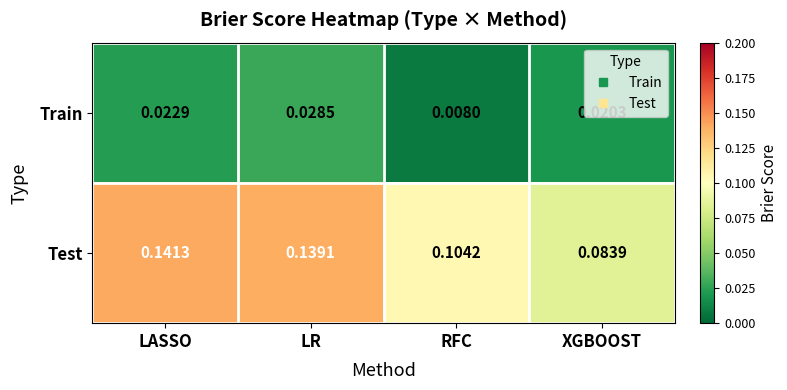

Which series has the largest range (max minus min)?

Test